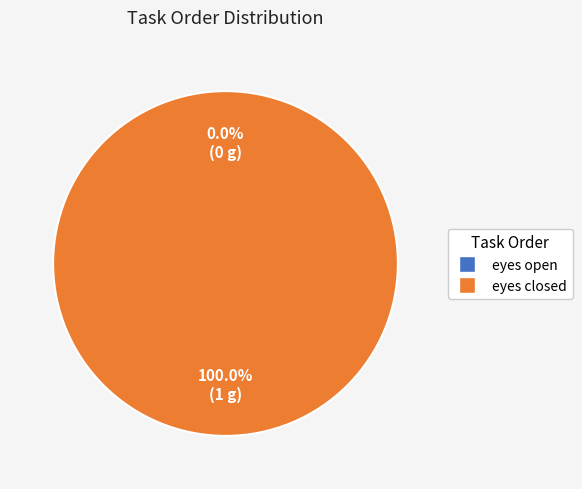

Is it true that eyes open is 0% of the pie?

True